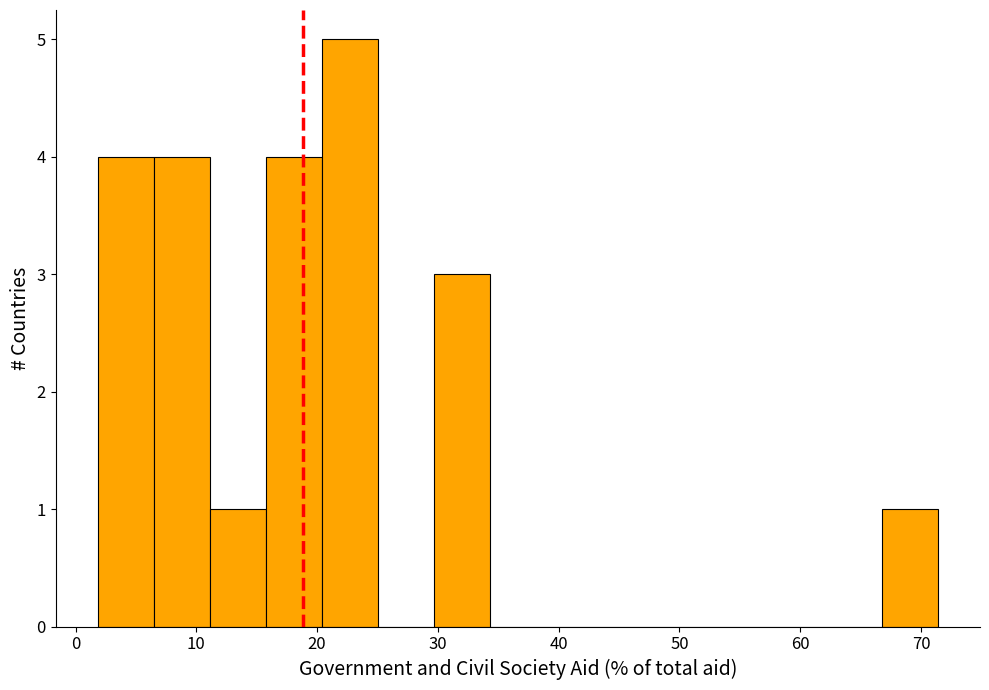

Reading left to right, transcribe this chart: for each bar, give the range it covers on the x-axis and its height. Neither the bar edges nor the heights are printed on the chart, so give them approximately, as read against the axes.

2 to 6: 4
6 to 11: 4
11 to 16: 1
16 to 20: 4
20 to 25: 5
25 to 30: 0
30 to 34: 3
34 to 39: 0
39 to 44: 0
44 to 48: 0
48 to 53: 0
53 to 57: 0
57 to 62: 0
62 to 67: 0
67 to 71: 1